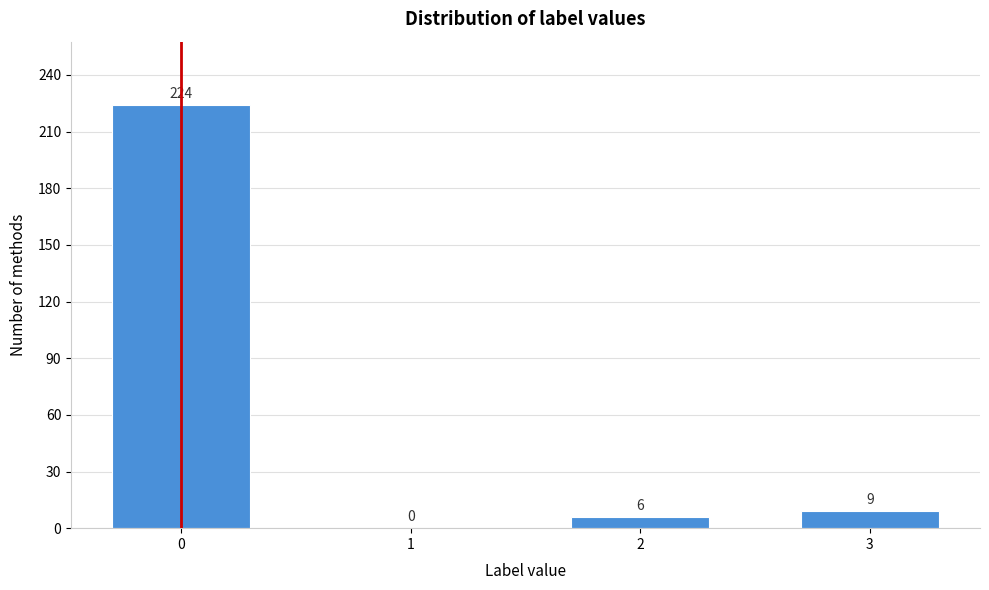

Reading left to right, extract all data points from this chart.

0=224	1=0	2=6	3=9